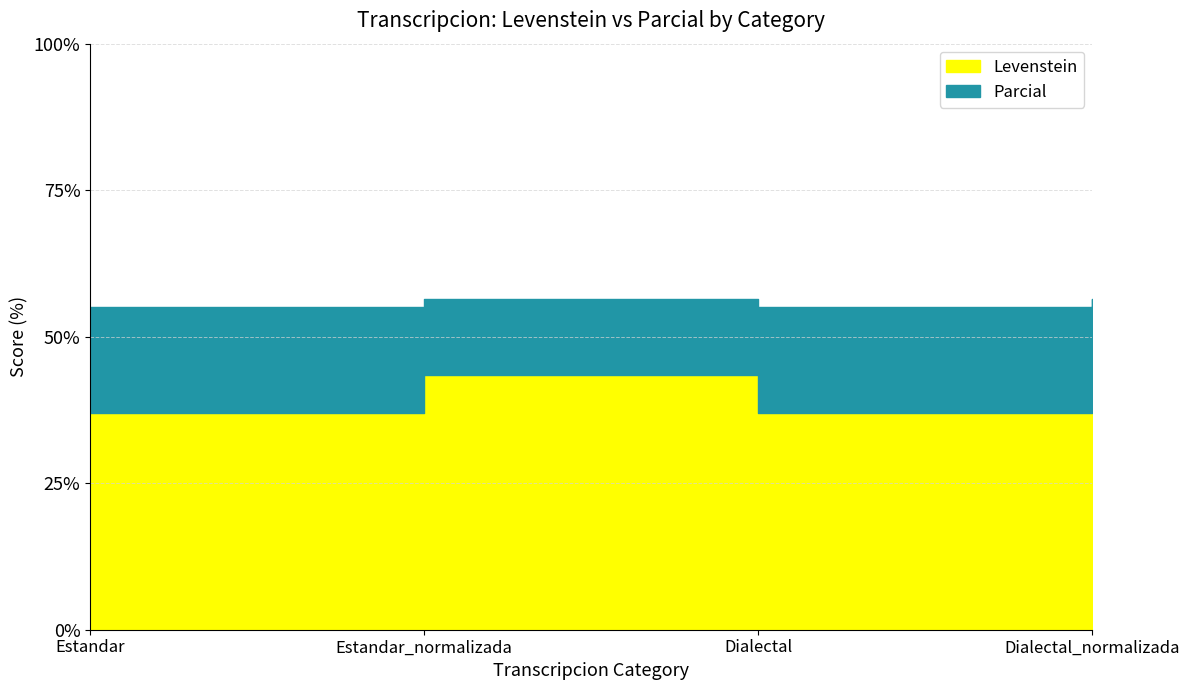

At which label is Levenstein closest to 40?

Estandar